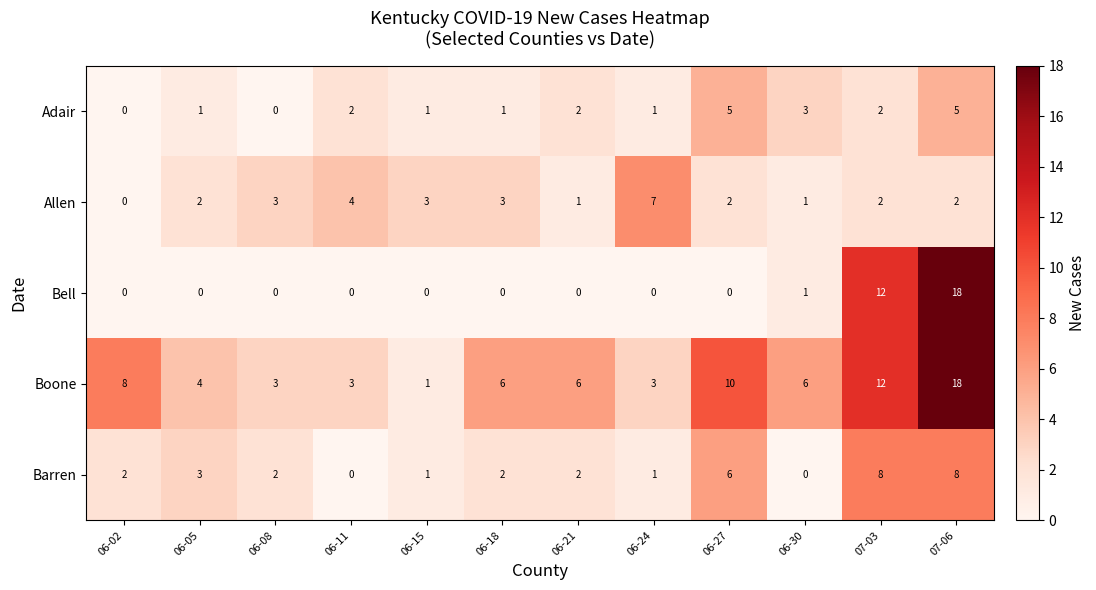

True or false: Bell has a value of 11 at 06-11.

False